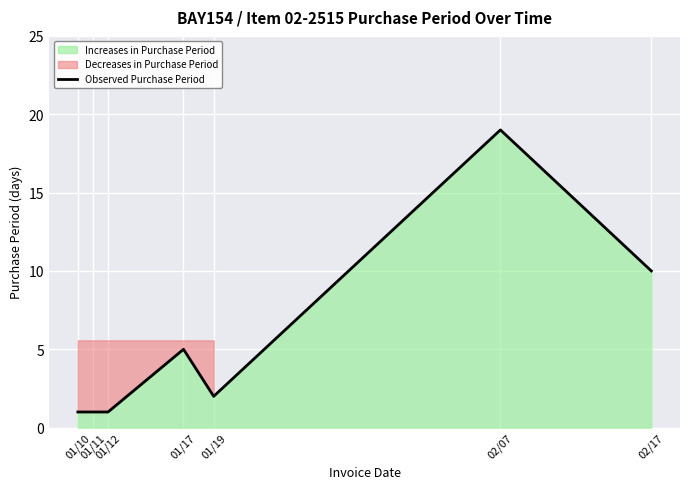

Reading right to left, extract all data points from this chart.

02/17=10	02/07=19	01/19=2	01/17=5	01/12=1	01/11=1	01/10=1